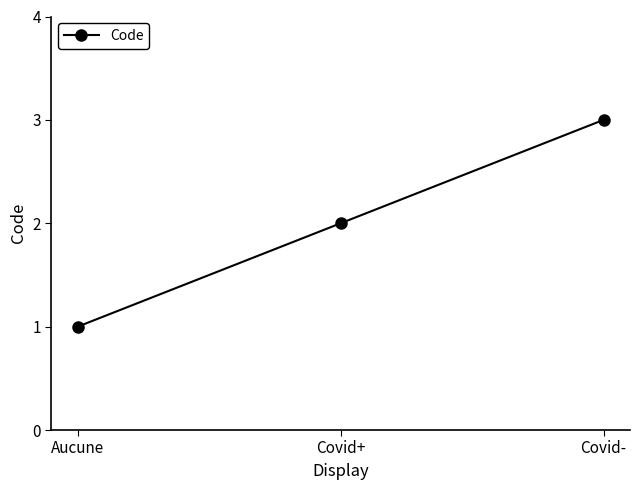

How many data points are less than 2?

1